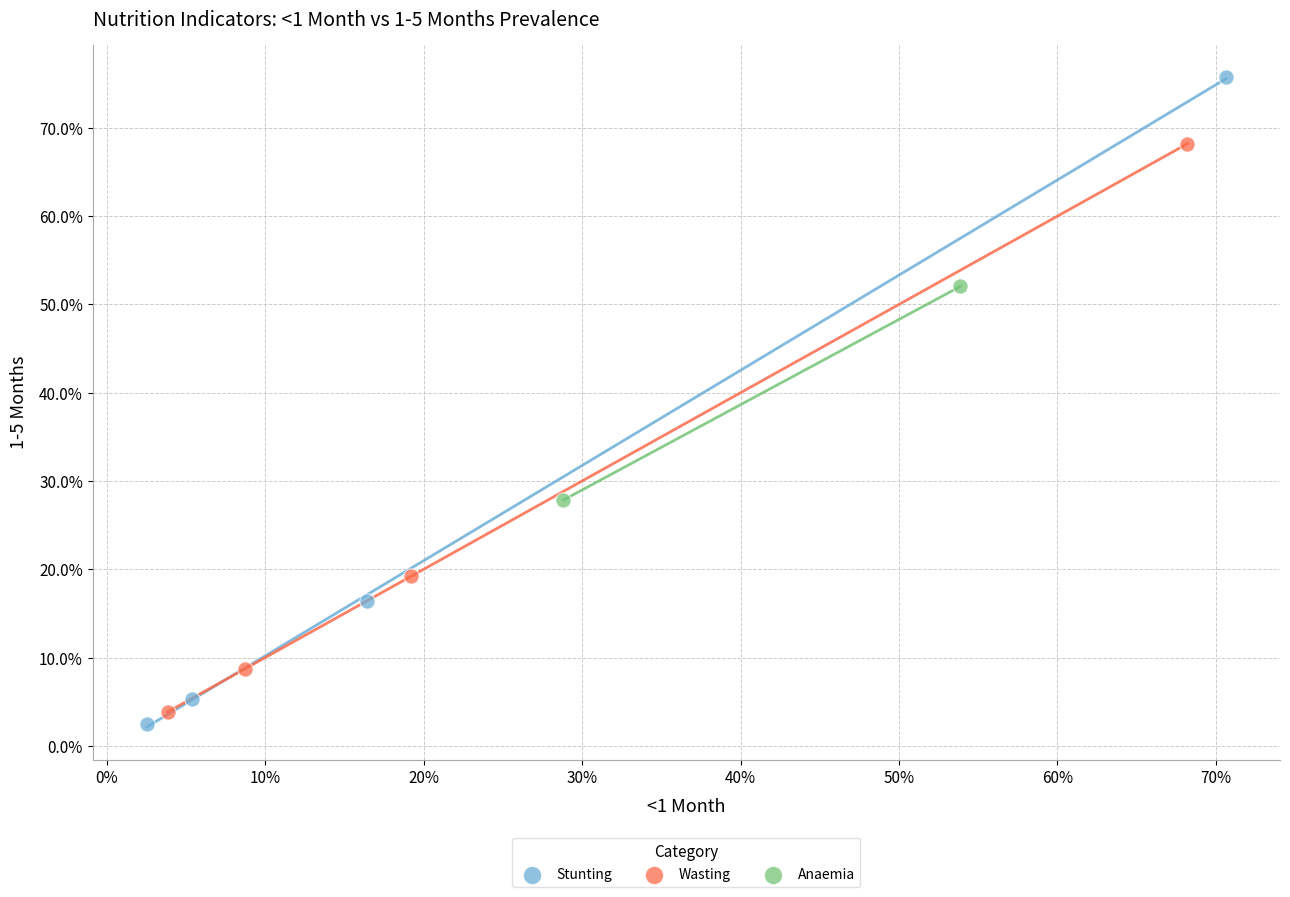

Which series has the widest spread of Y values?

Stunting